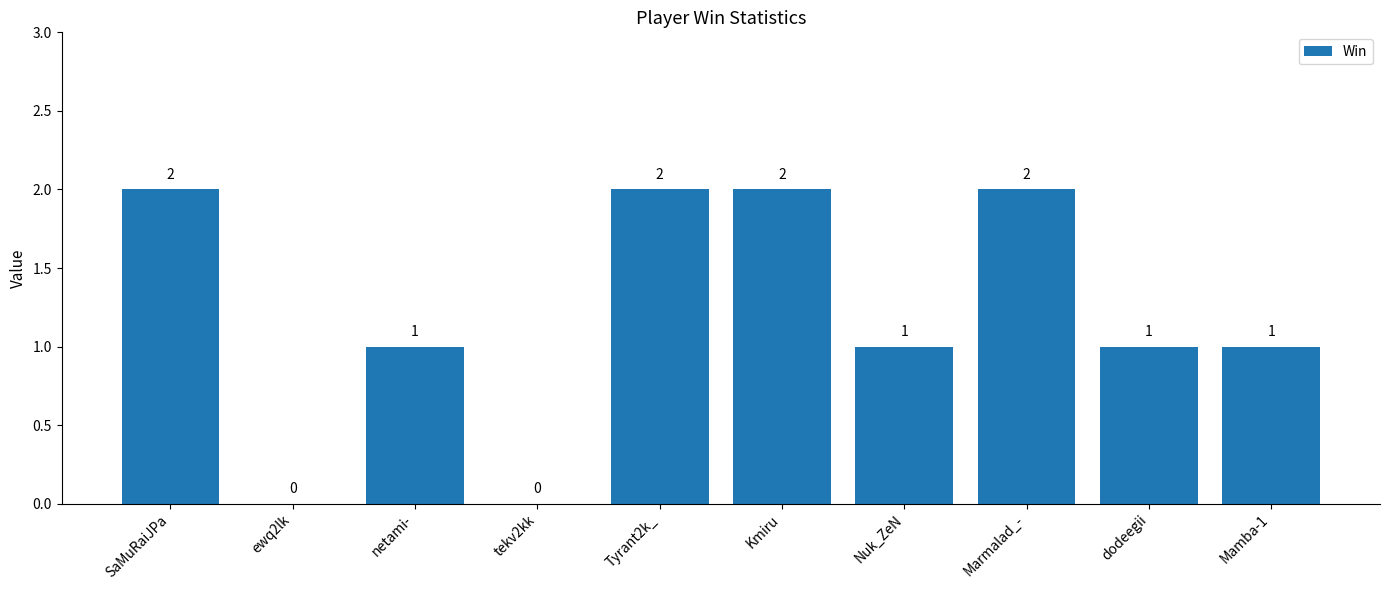

What is the greatest value displayed?

2